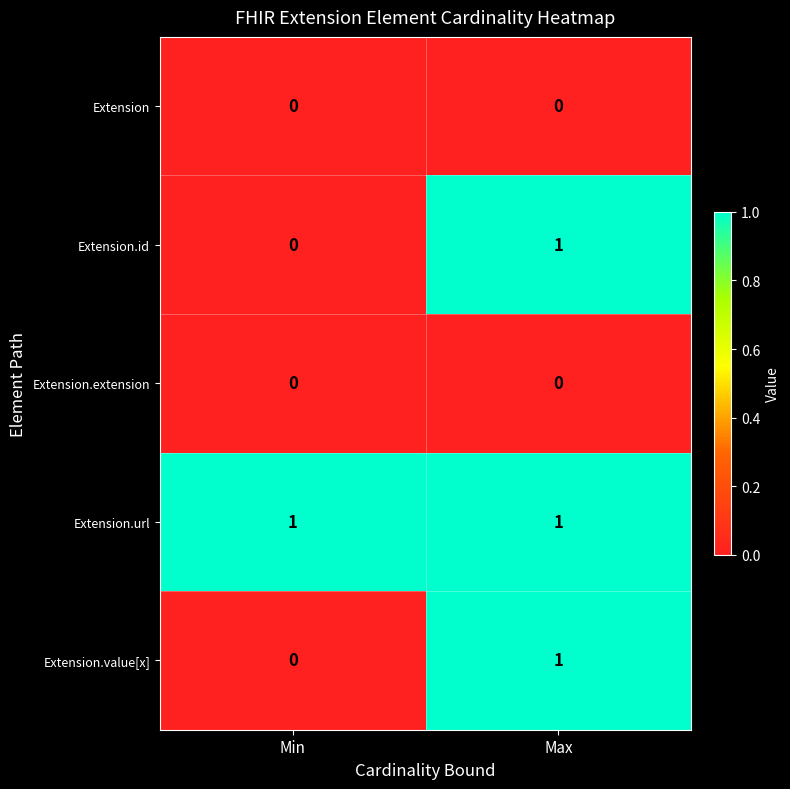

True or false: Extension.extension has a value of 0 at Max.

True